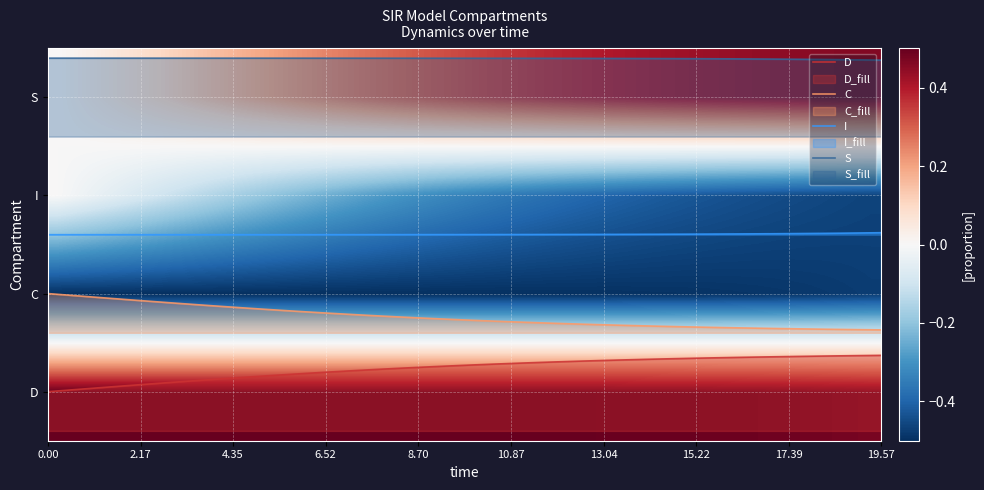

True or false: I has more than 0 interior local peaks.

False